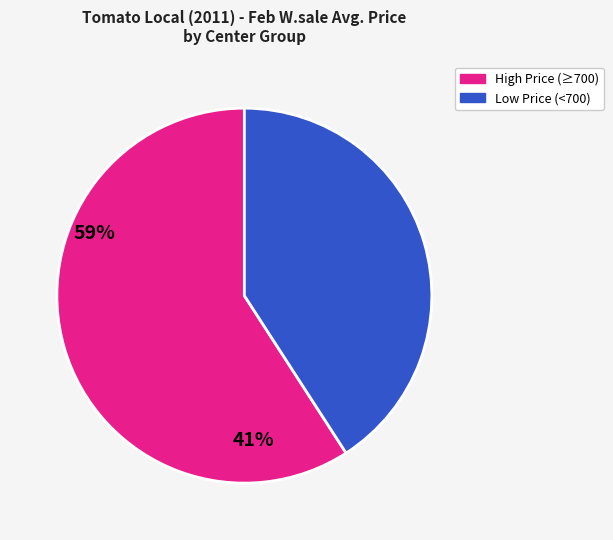

Is there a majority slice in this chart?

Yes